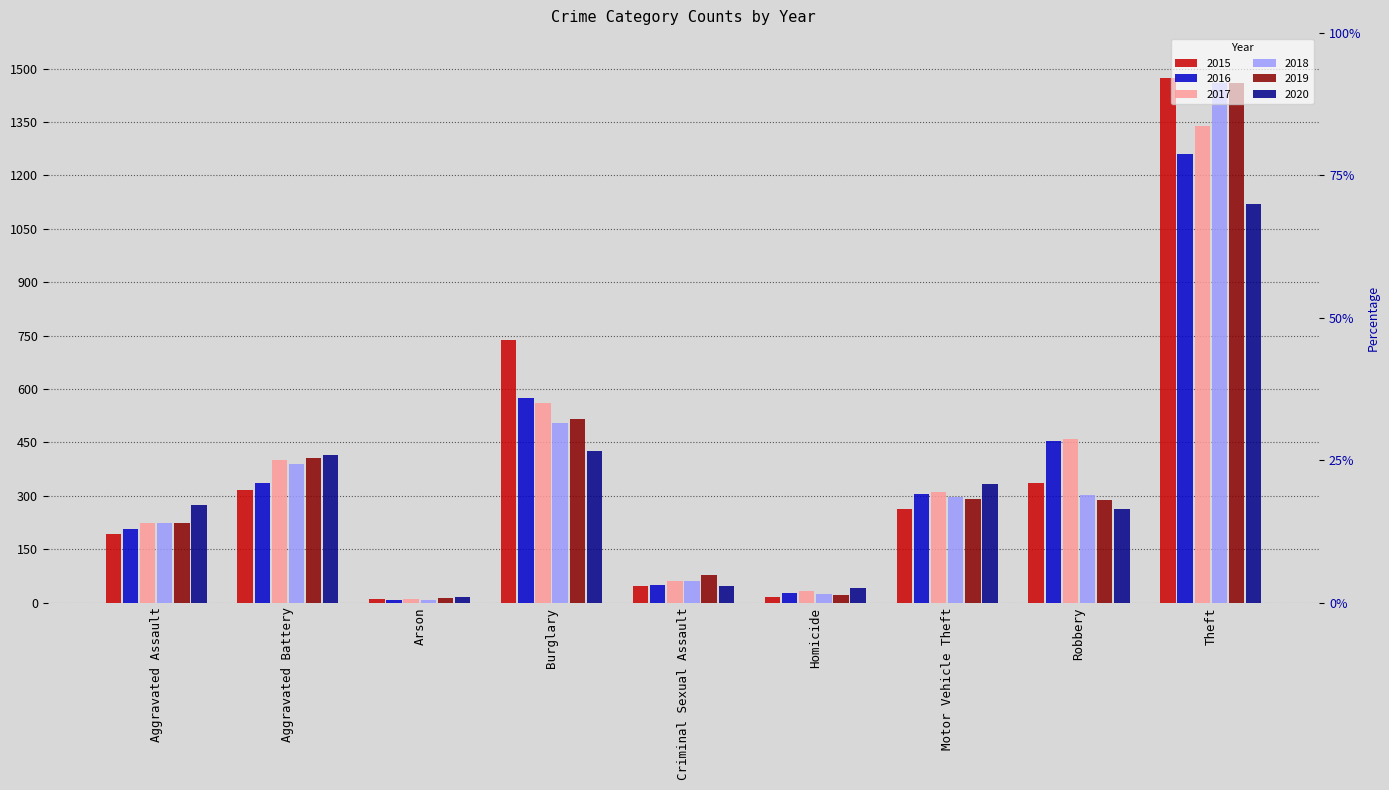

What are all the series names shown in the legend?

2015, 2016, 2017, 2018, 2019, 2020